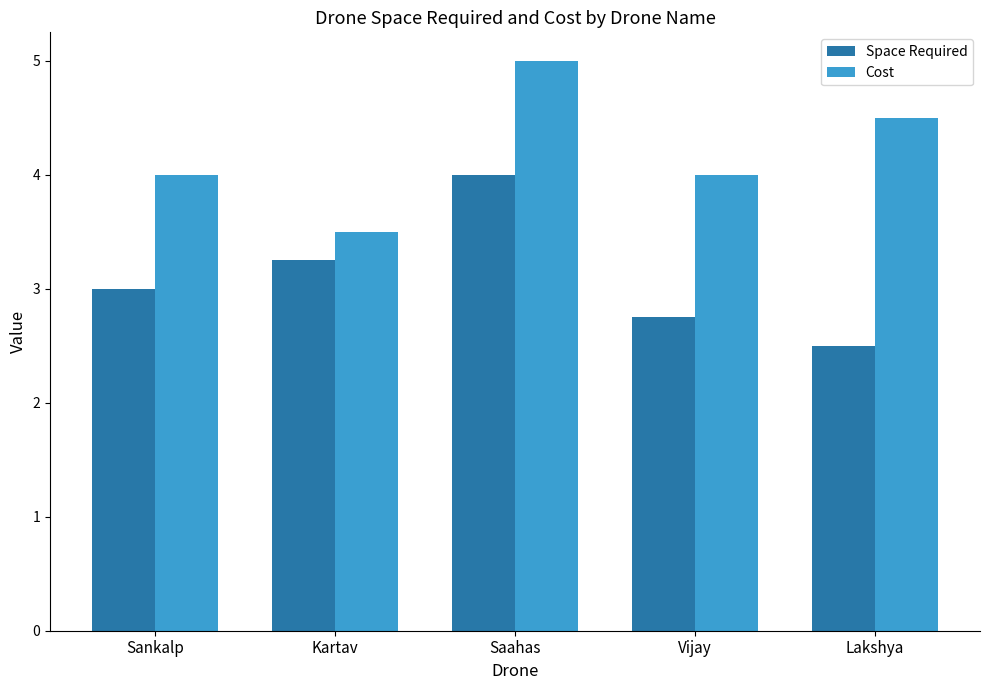

How many bars are there in each group?

2